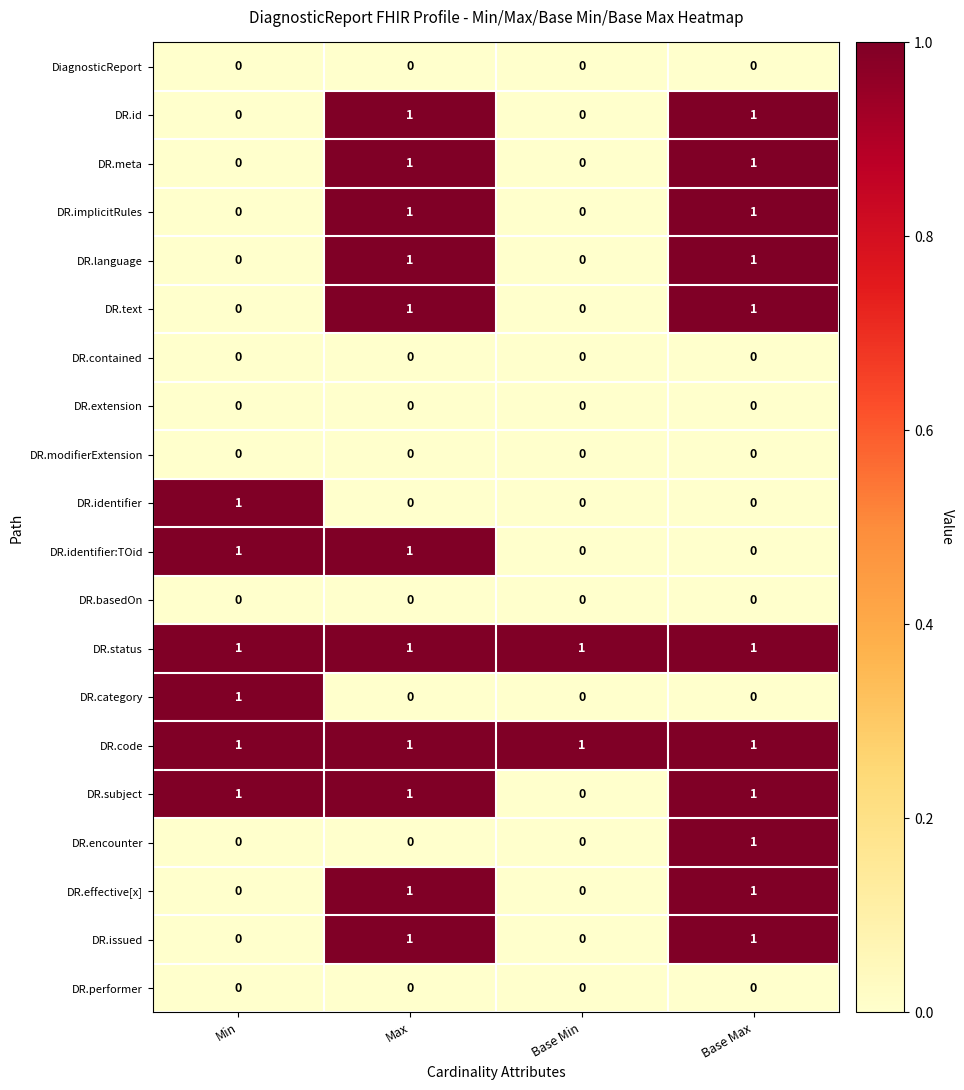

What is the total value across all series at Max?

11